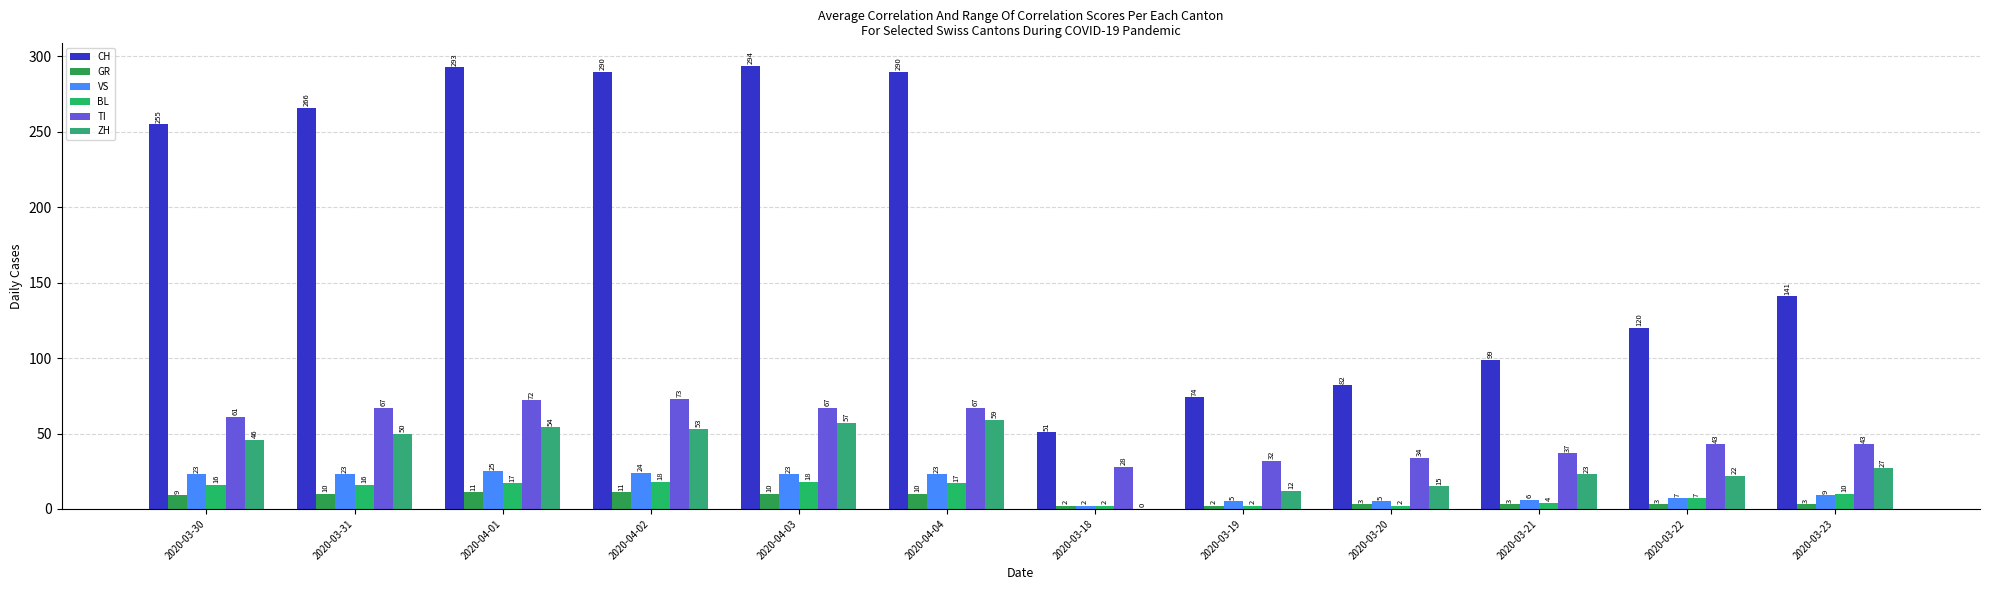

How many series are shown in this chart?

6